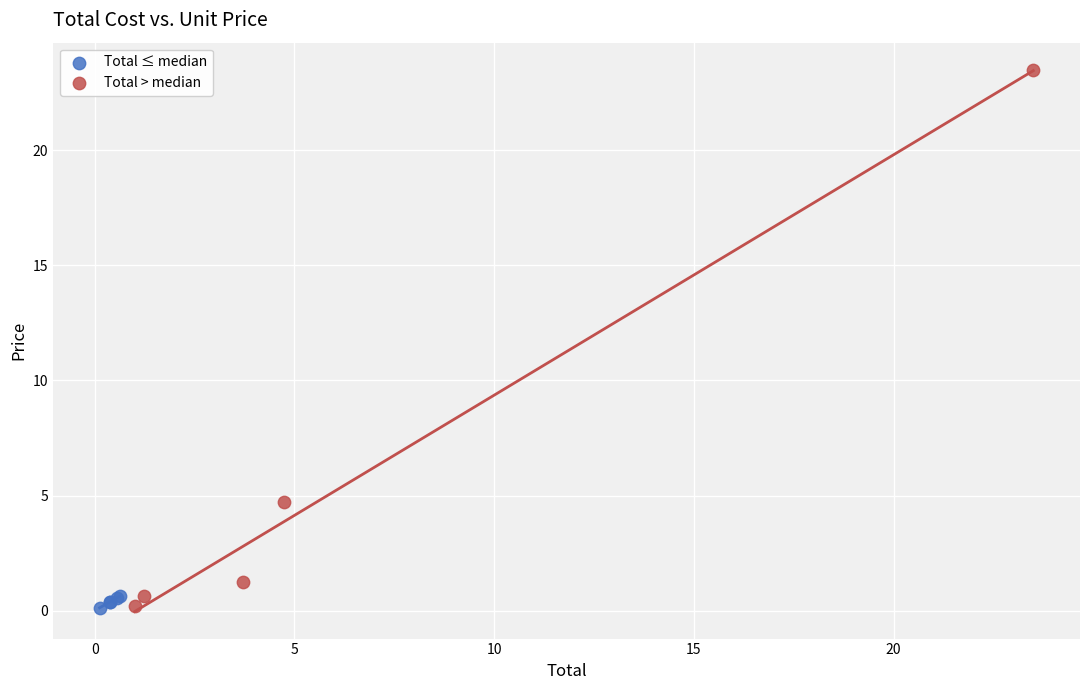

Which series contains the highest Y value?

Total > median